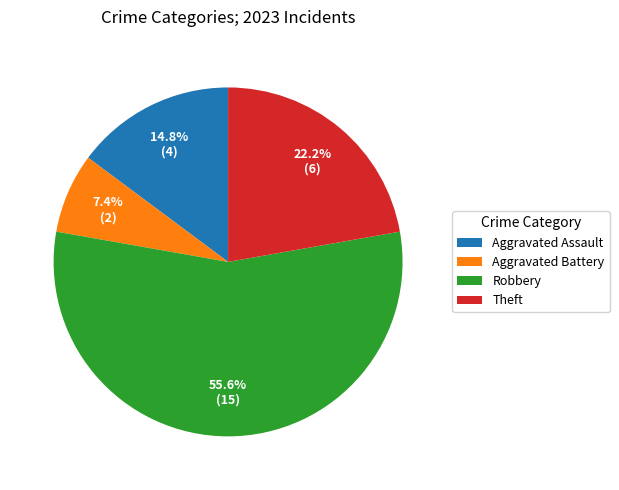

The Theft slice represents 31% of the pie. True or false?

False